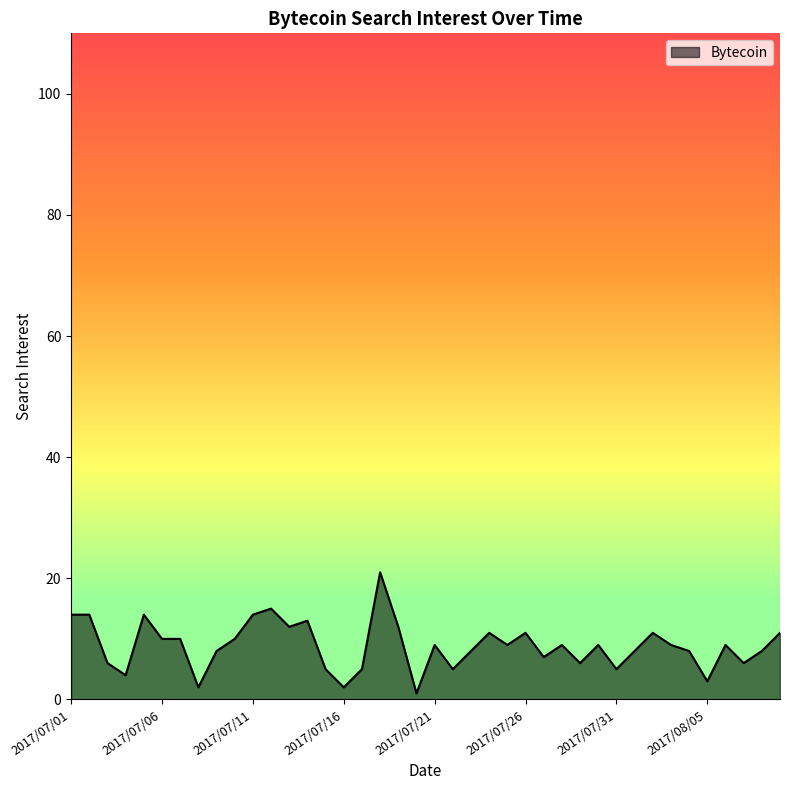

What is the difference between the maximum and minimum values?

20